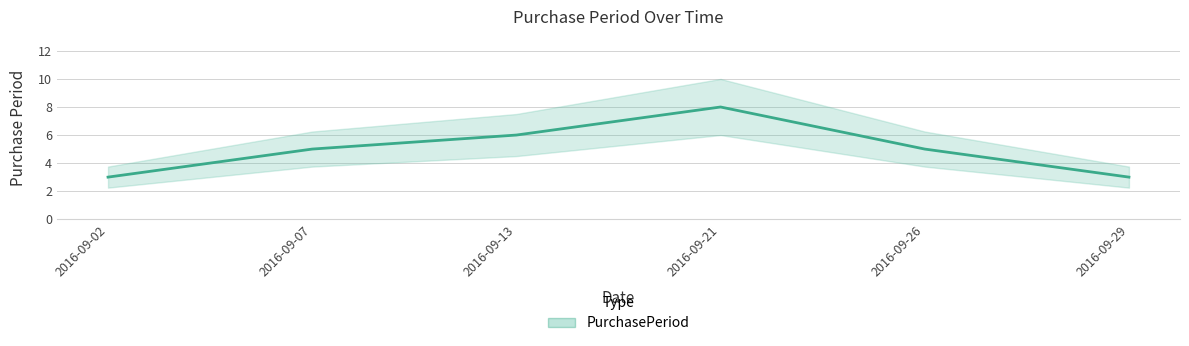

How many lines are shown in the chart?

1